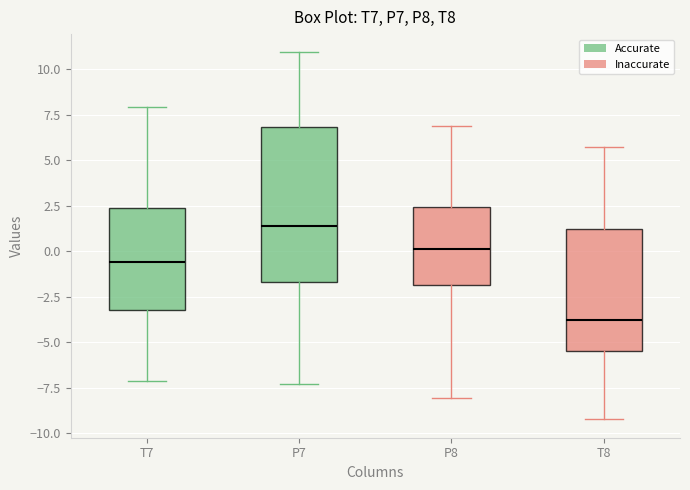

Which box's median line is the lowest?

T8